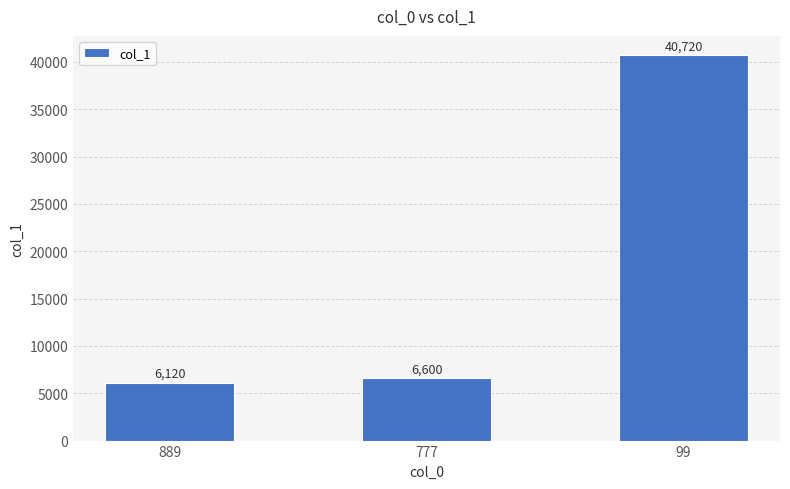

How many bars are there in total?

3